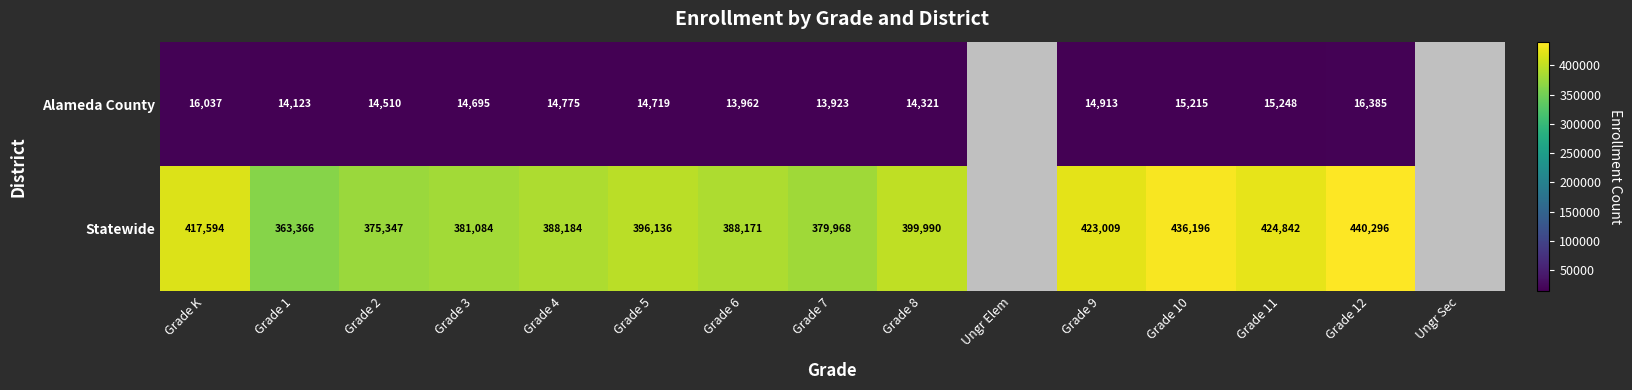

True or false: Statewide has a value of 363366 at Grade 1.

True